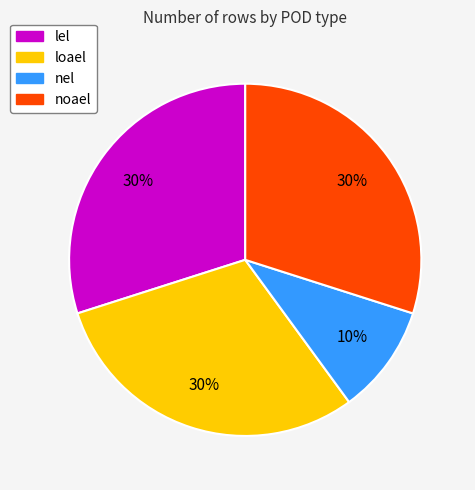

Count the number of slices in the pie.

4